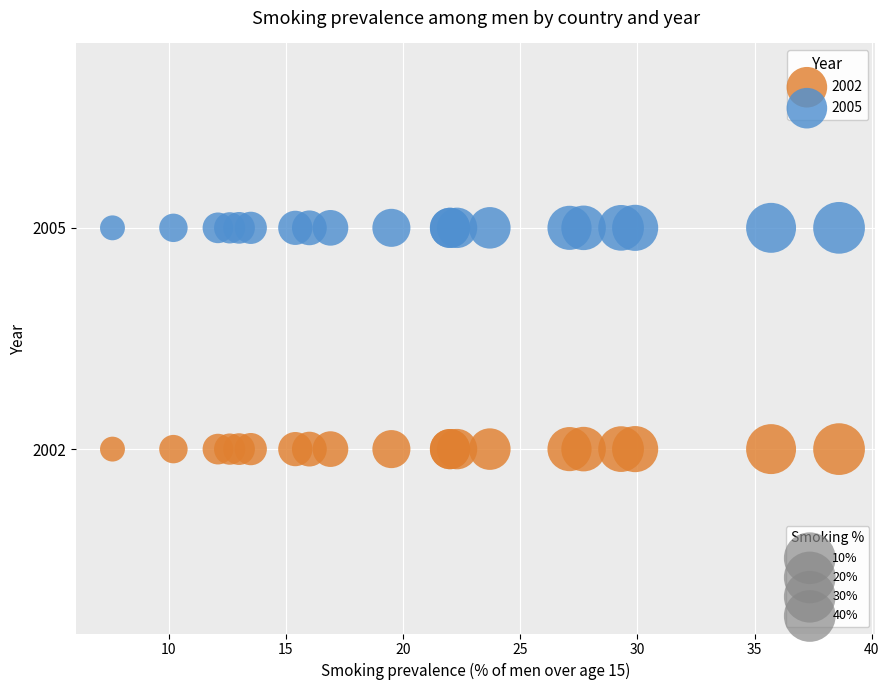

Across all series, what Y value is closest to 2003?

2002